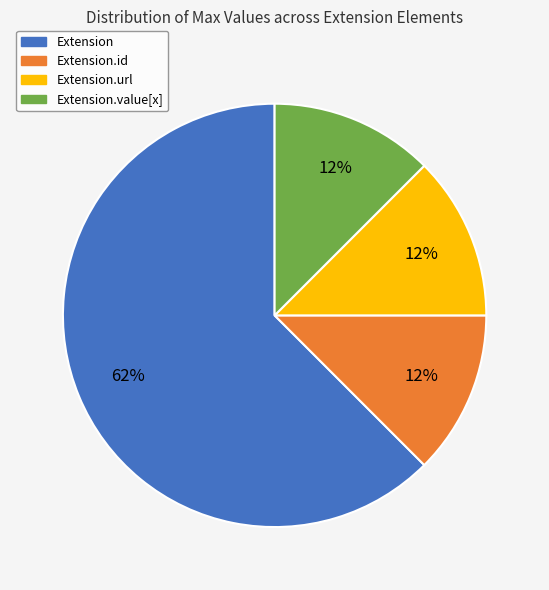

How many segments does this pie chart have?

4